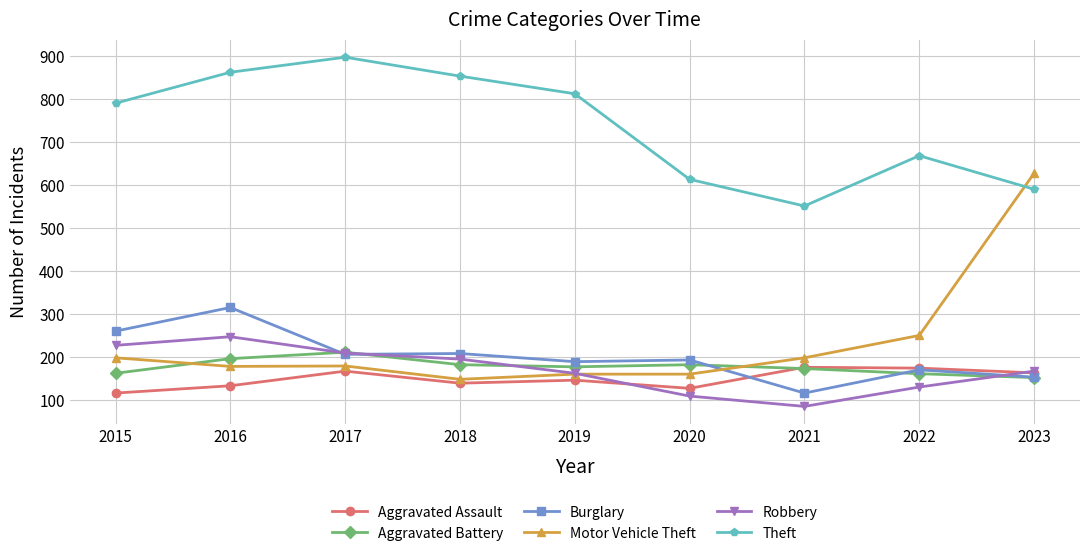

What is the minimum value for Motor Vehicle Theft?

149